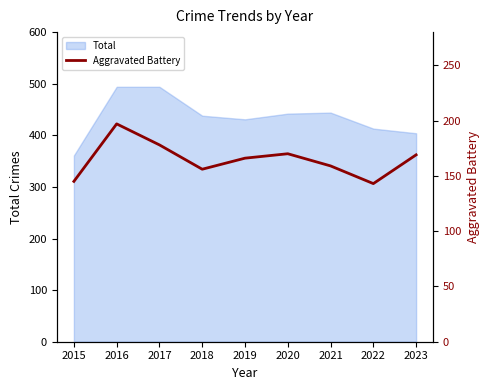

Where is the first local maximum?

2016